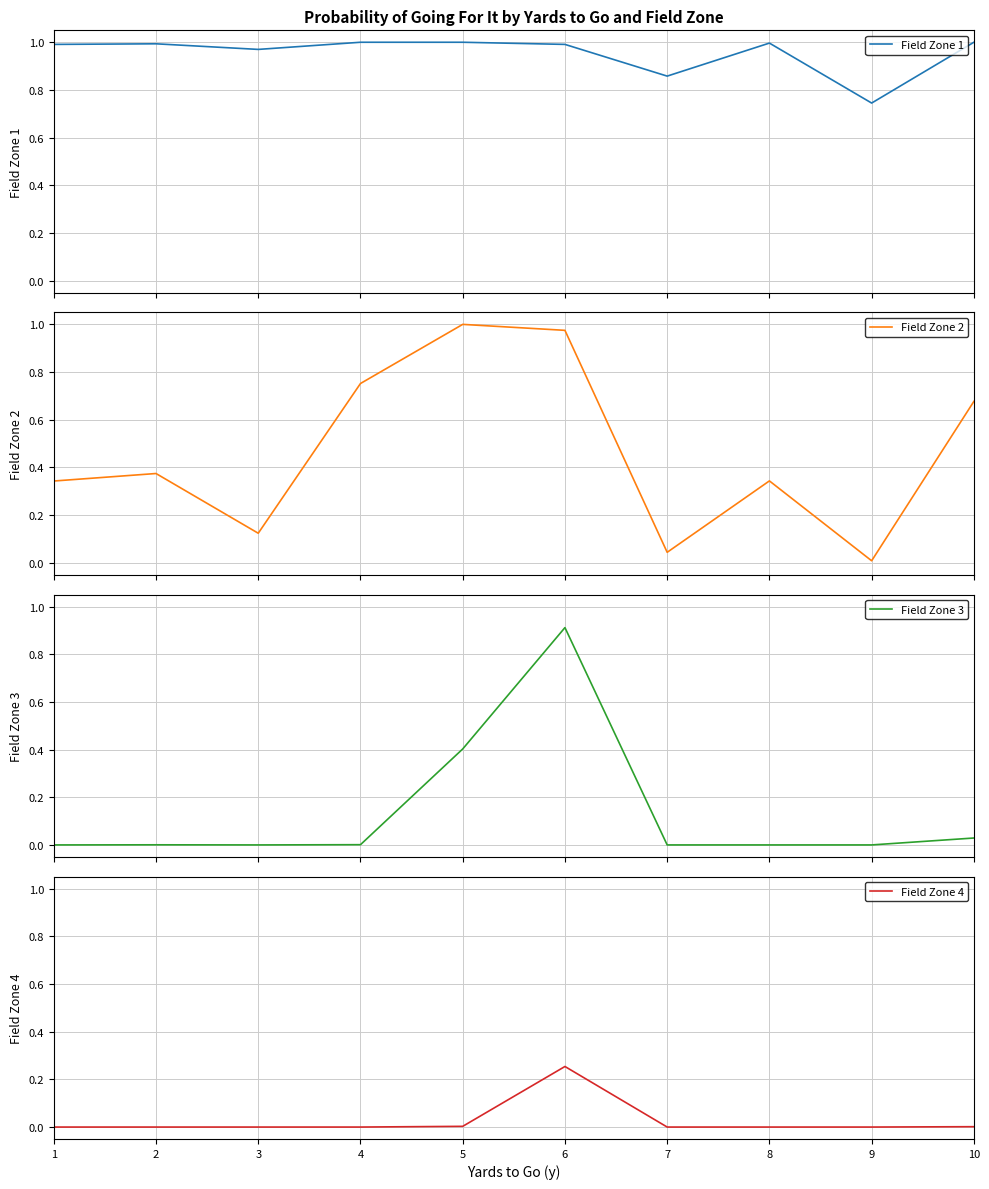

In Field Zone 1, how many points are lower than both neighbors (excluding endpoints)?

3